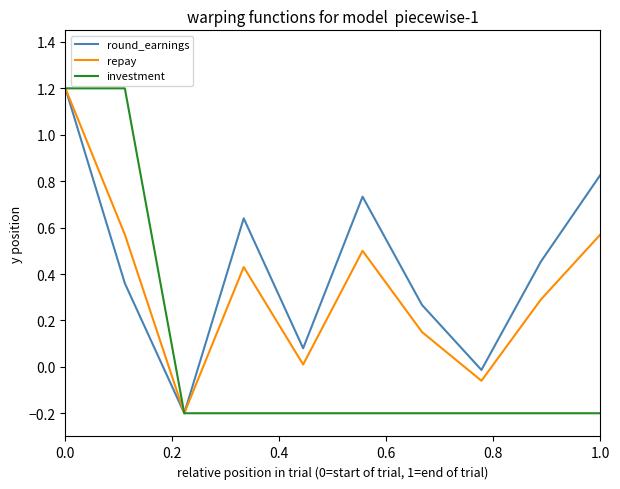

What is the maximum value shown in the chart?

1.2